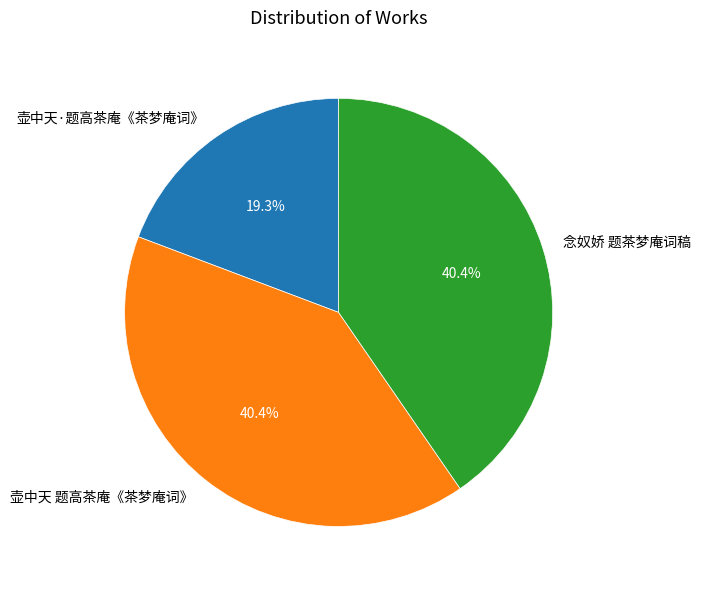

What portion of the pie excludes 念奴娇 题茶梦庵词稿?

59.6%